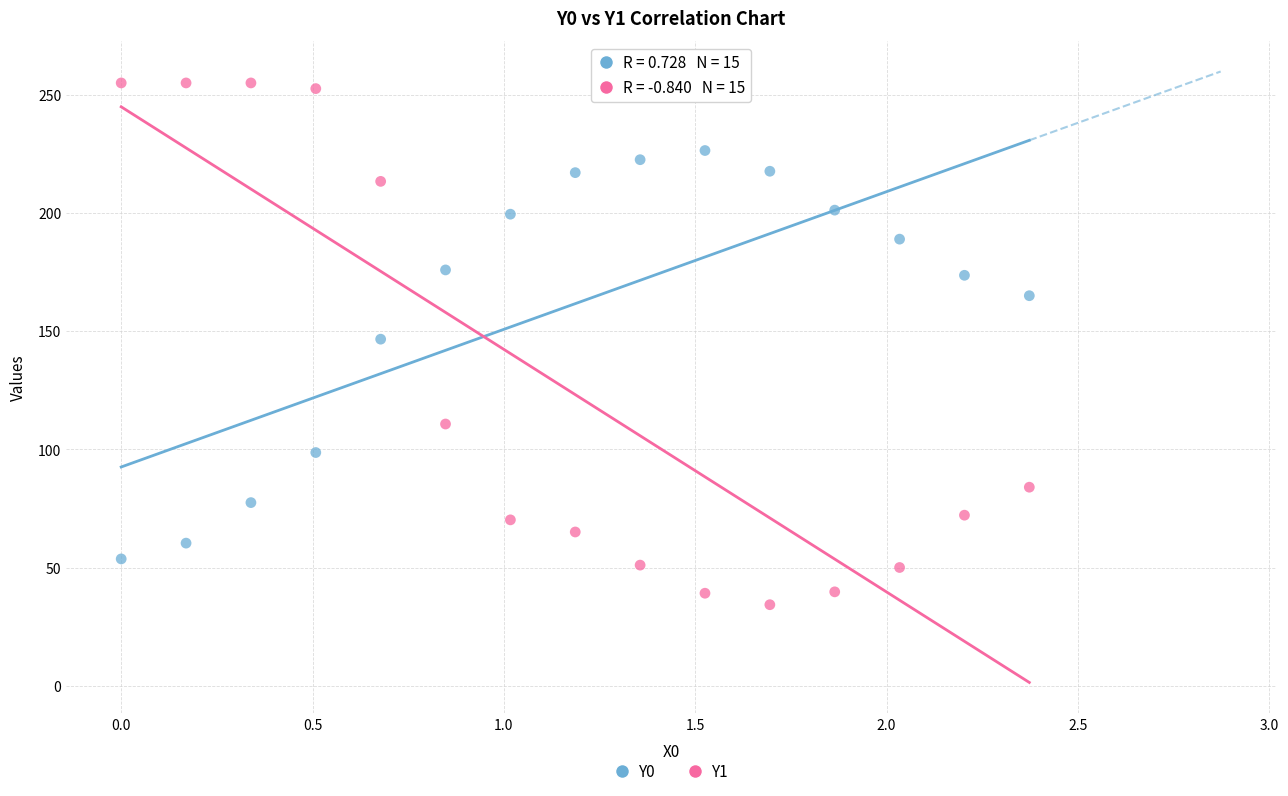

Which series reaches the minimum Y coordinate?

Y1